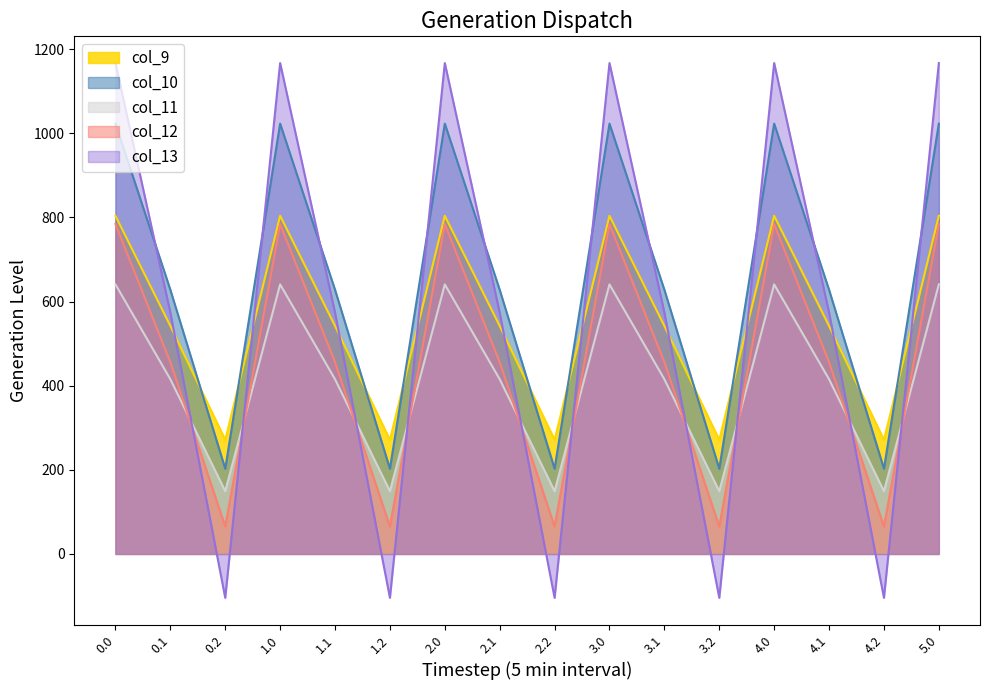

At which category does col_12 reach its first local valley?

0.2